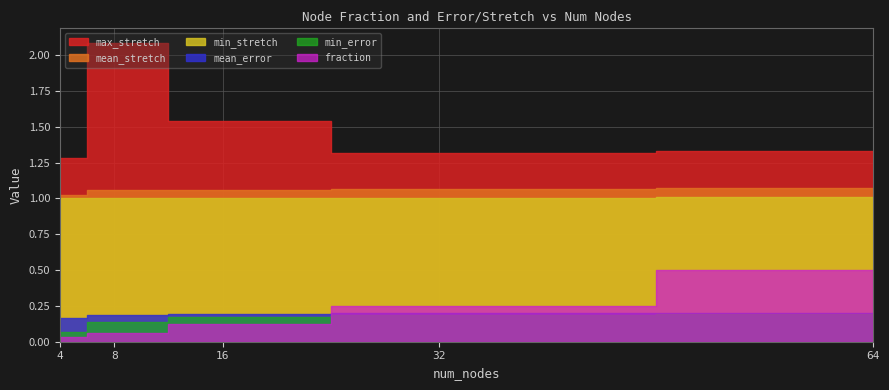

What is the sum of all mean_stretch values?

5.3